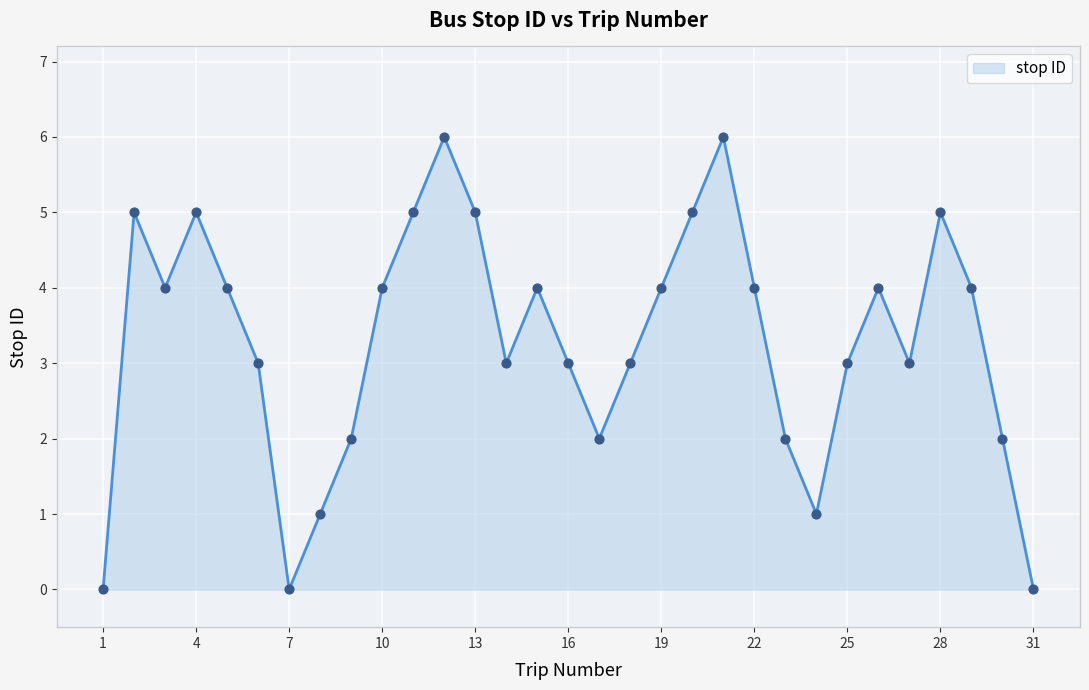

What is the greatest value displayed?

6